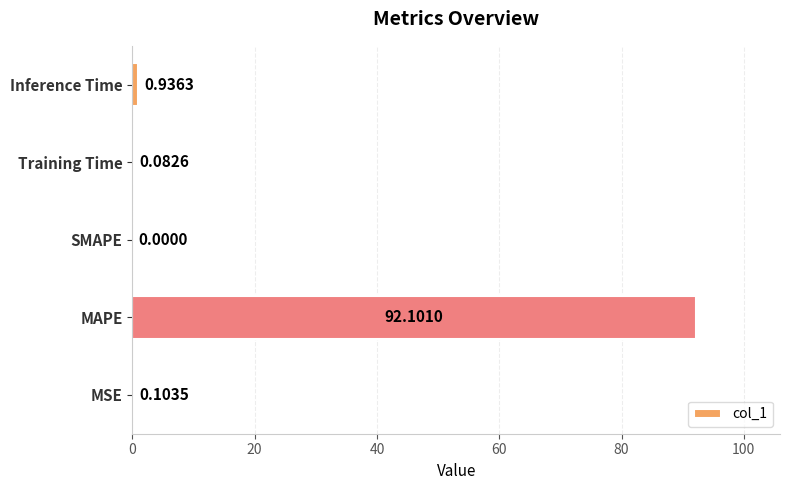

What is the sum of all values?

93.2